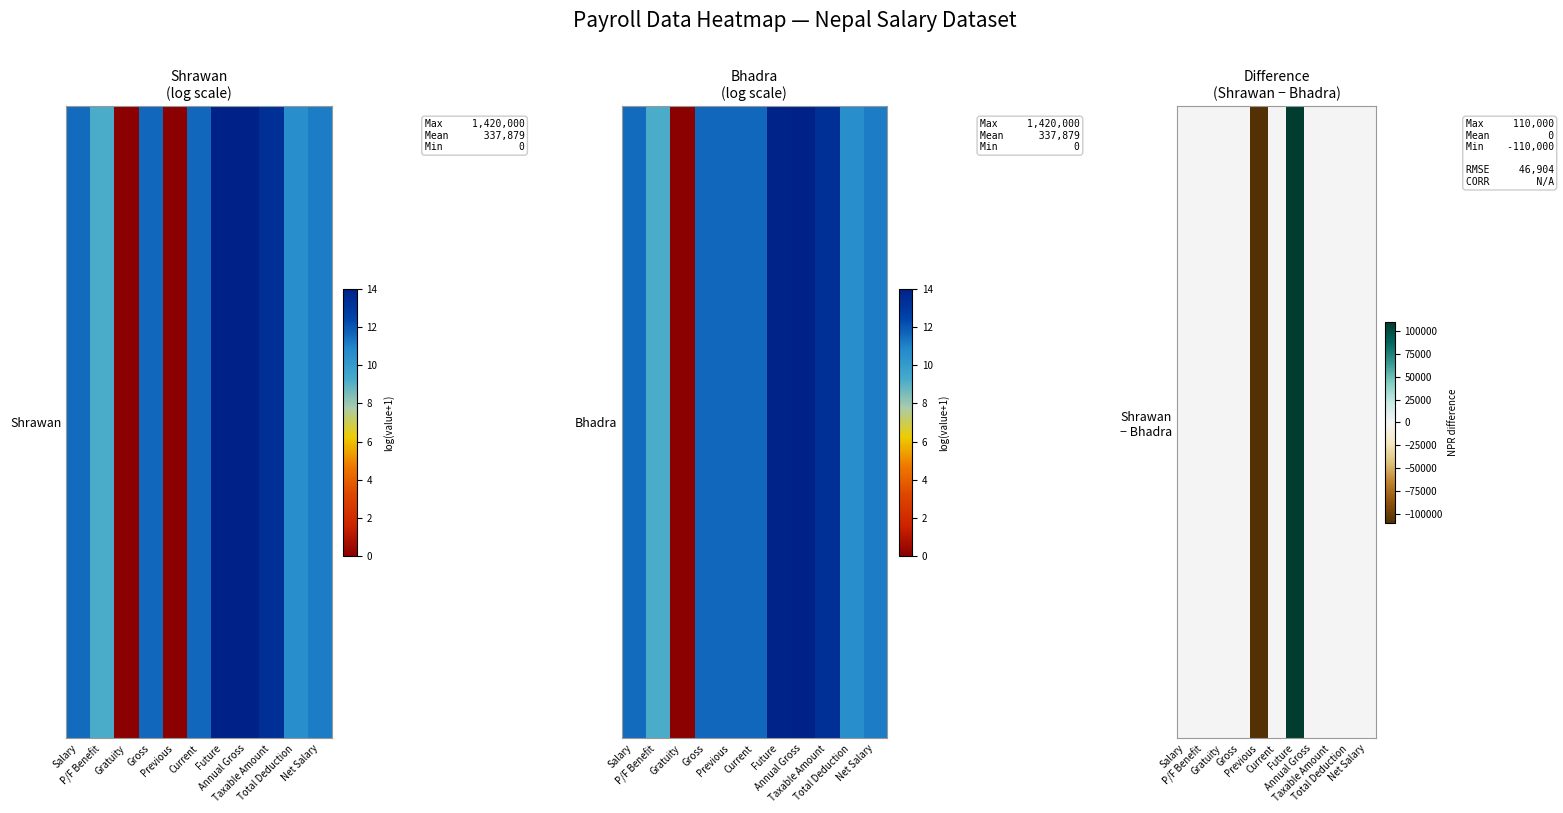

How many categories are shown in the chart?

11